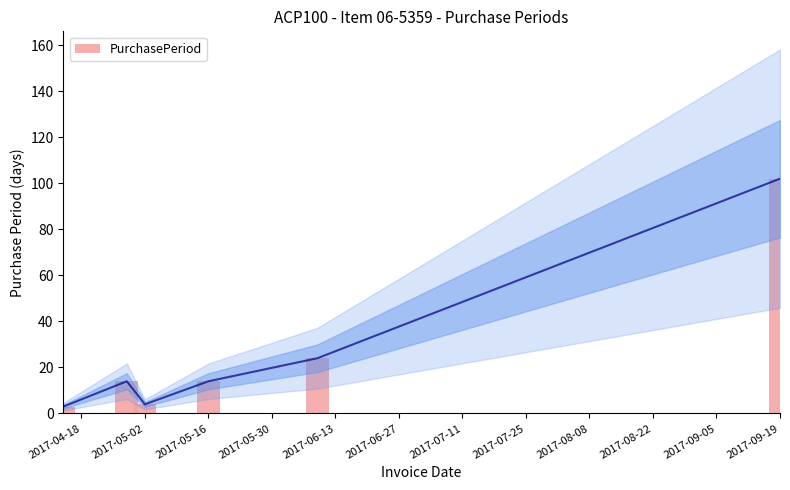

What is the sum of all values?

161